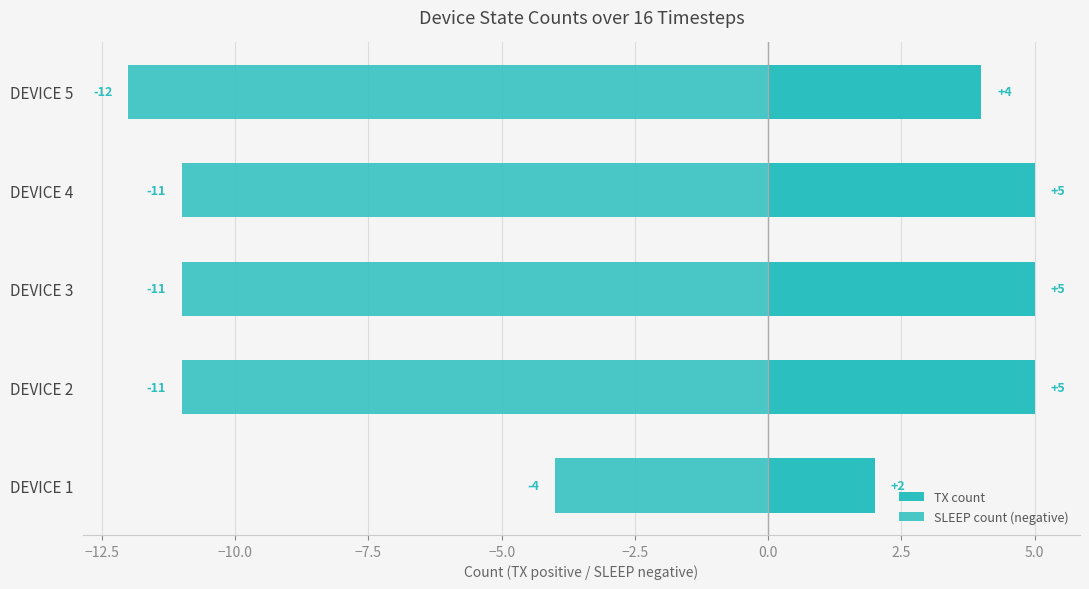

How many SLEEP count (negative) values are between -11 and -10?

3